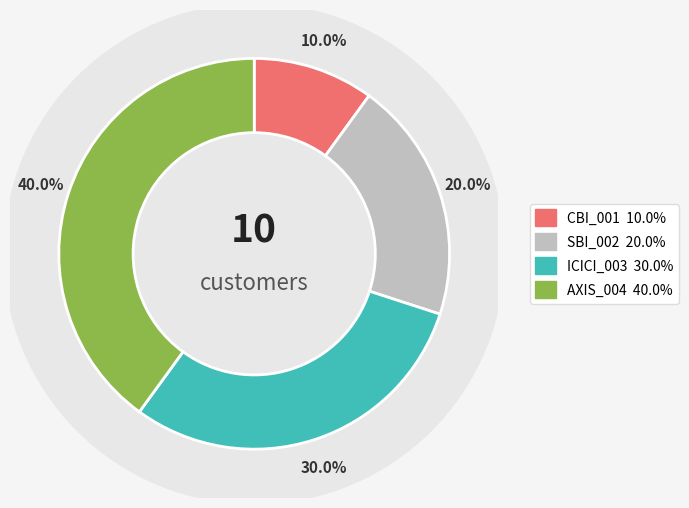

Combined, what portion of the pie is CBI_001 and AXIS_004?

50.0%